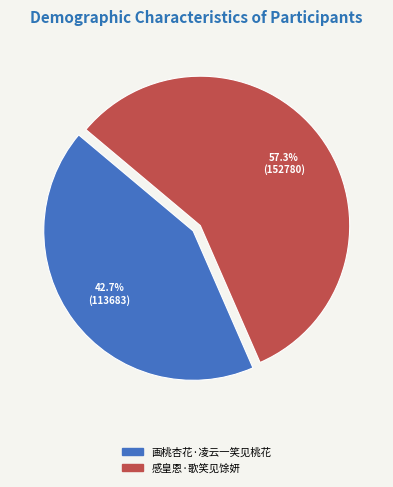

Count the number of slices in the pie.

2